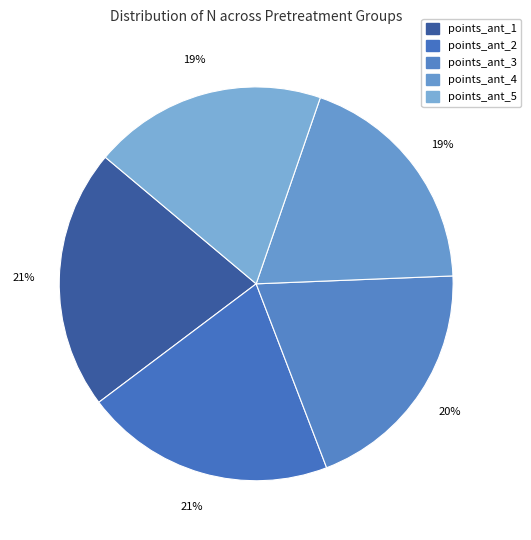

Count the number of slices in the pie.

5